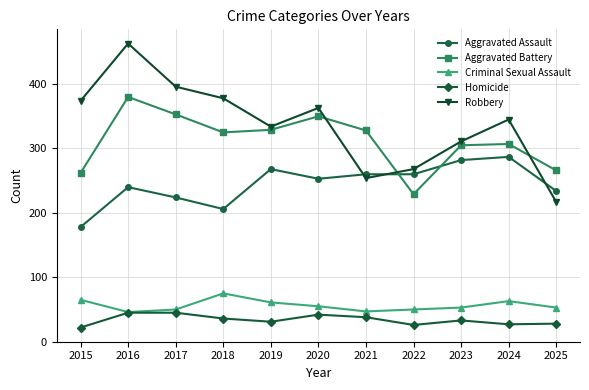

True or false: Robbery and Criminal Sexual Assault cross at least once.

False